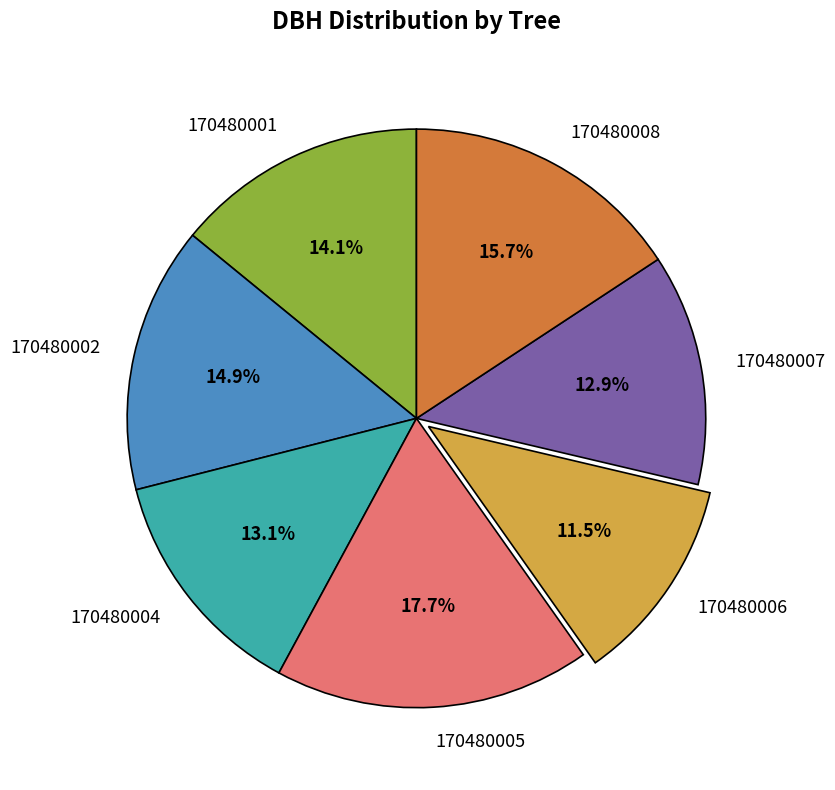

Is it true that 170480002 is 15% of the pie?

True